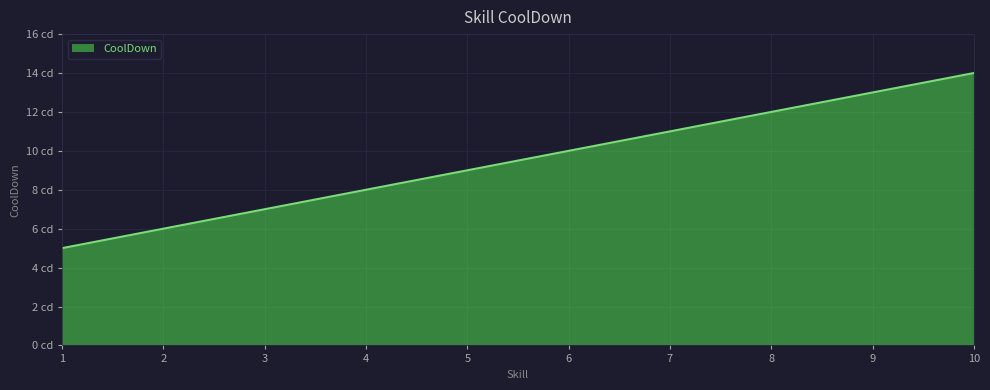

What is the ratio of the value at 2 to the value at 3?

0.9